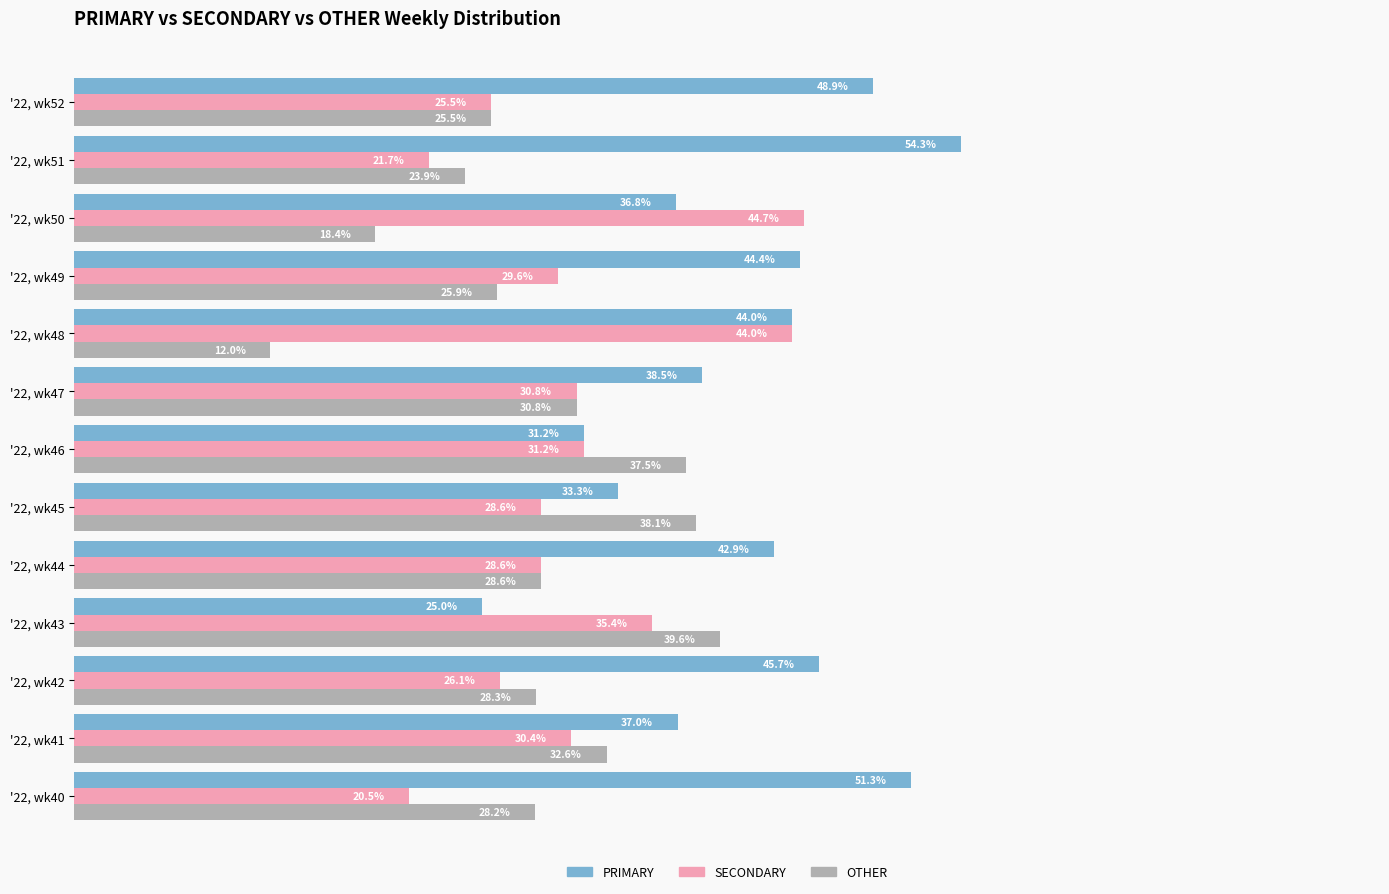

Which series has the largest total across all categories?

PRIMARY